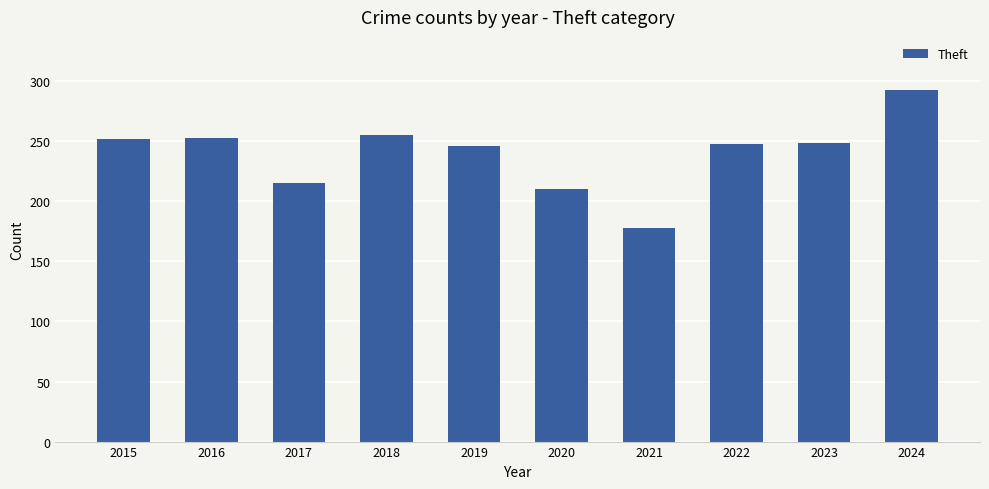

Count the number of data series in this chart.

1